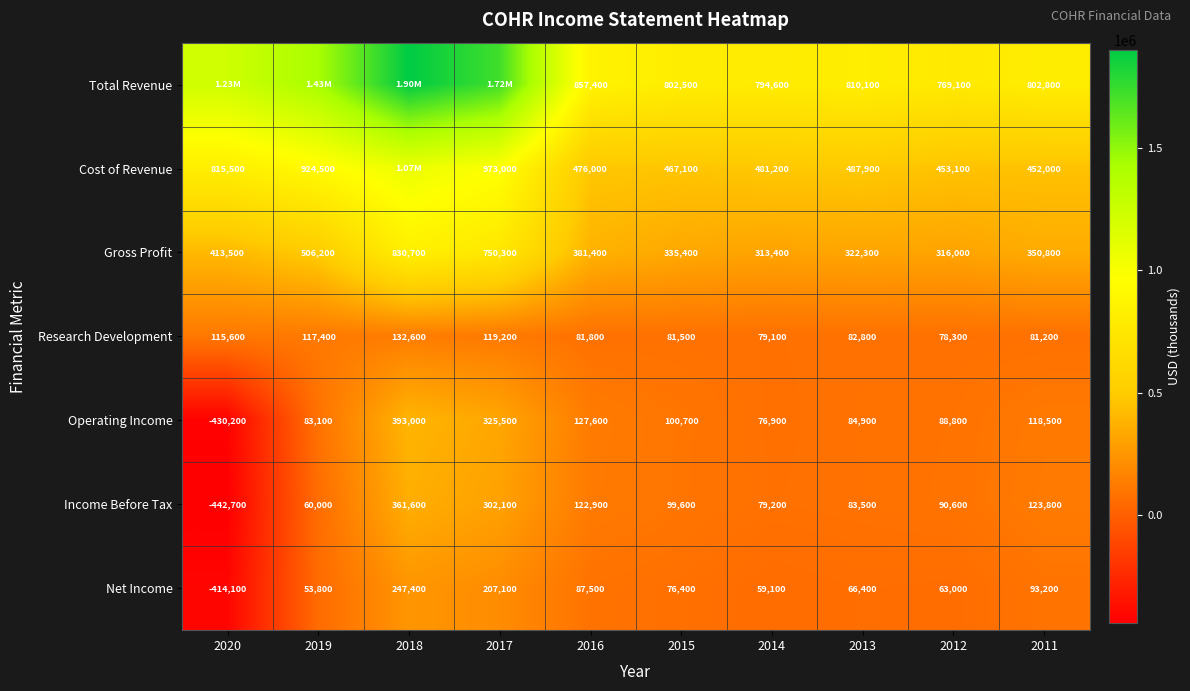

How many values in Operating Income are above zero?

9